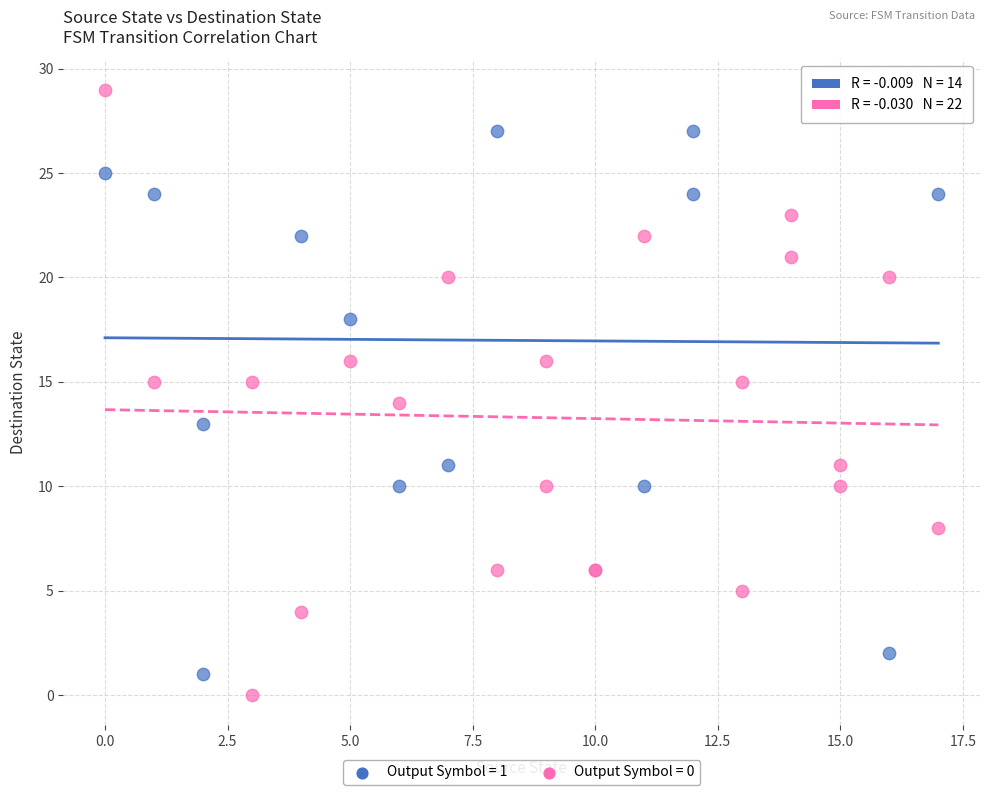

Which series has the largest Y range (max minus min)?

Output Symbol = 0